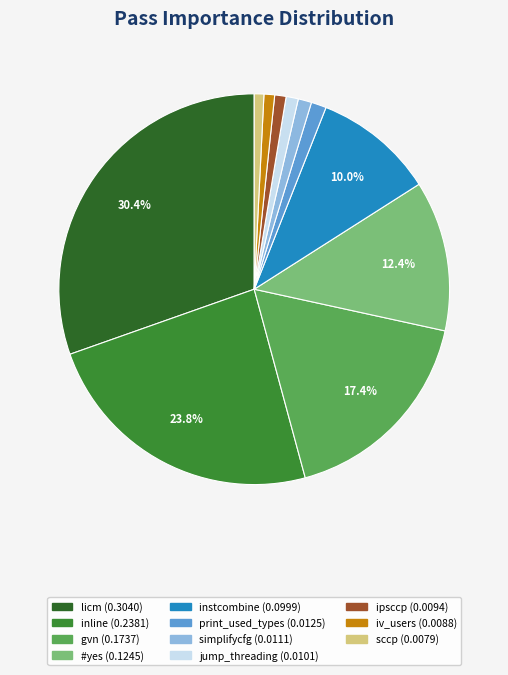

What is the largest slice in the pie chart?

licm